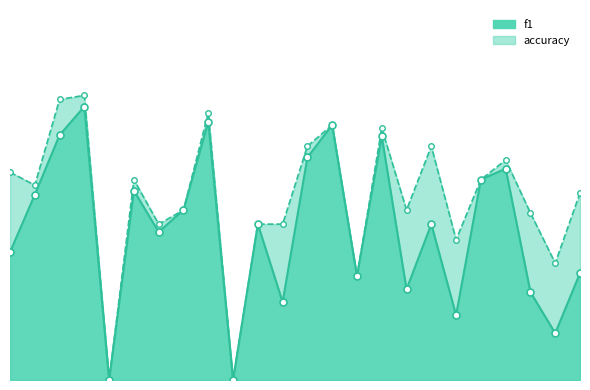

Rank the series by their average value, from lowest to highest.

f1, accuracy